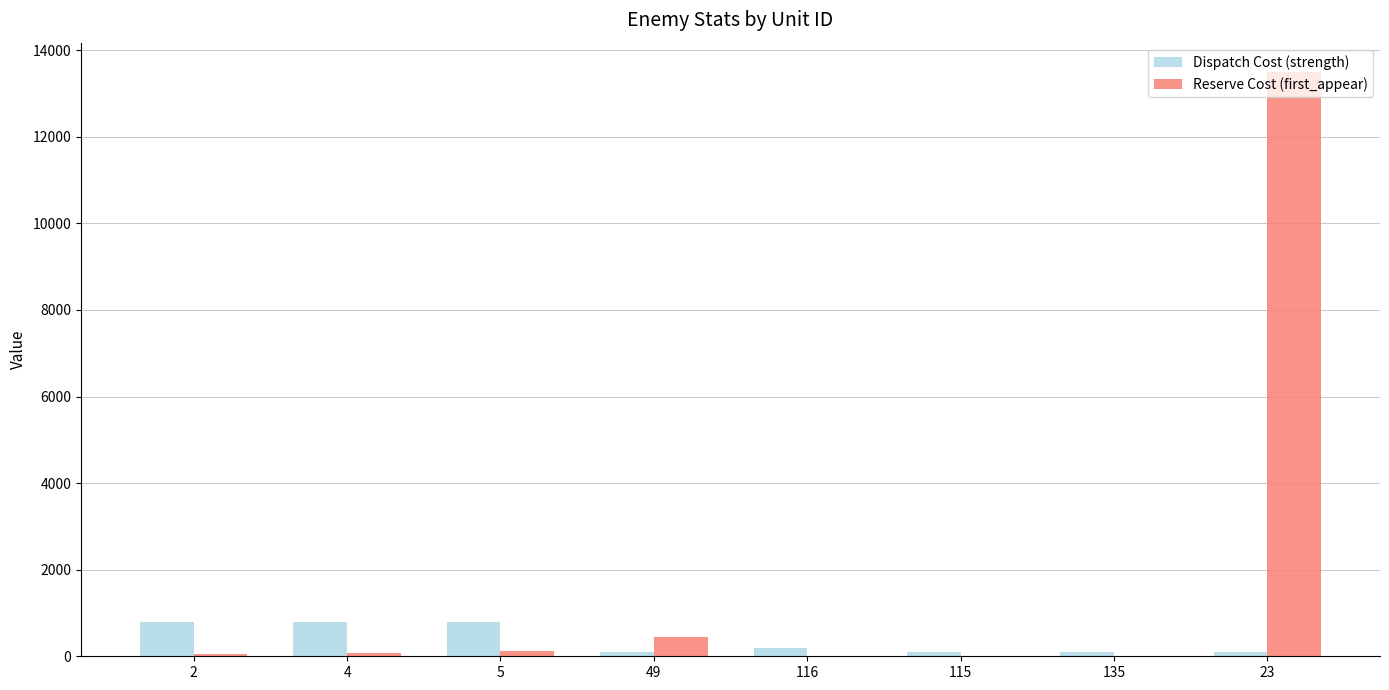

At which category is the sum across all series the highest?

23